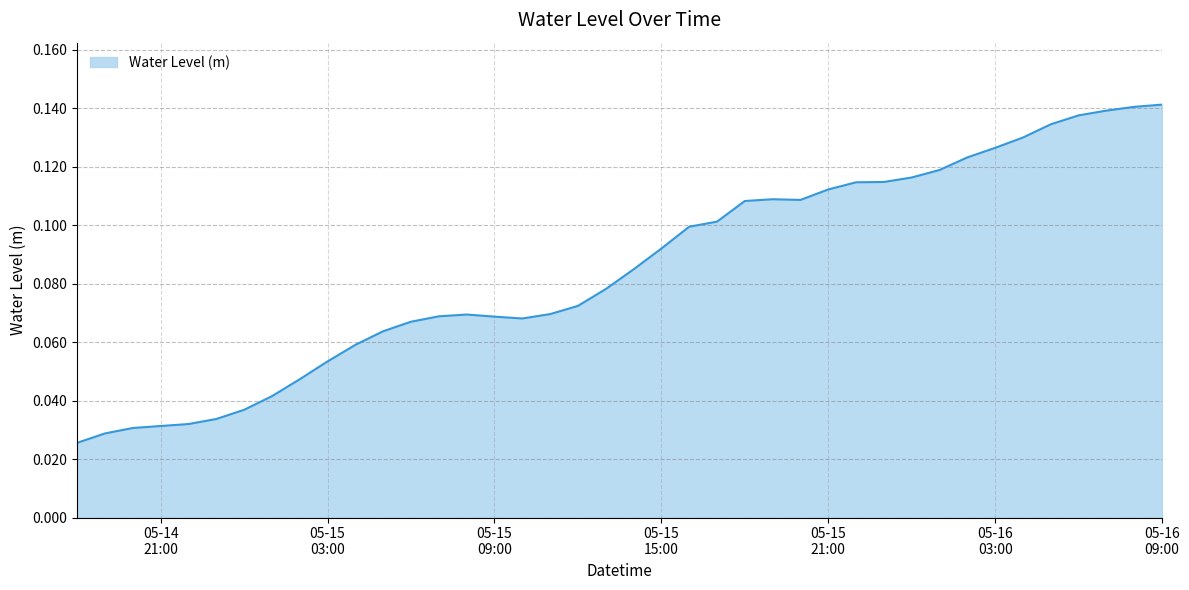

What is the sum of all values?

3.4